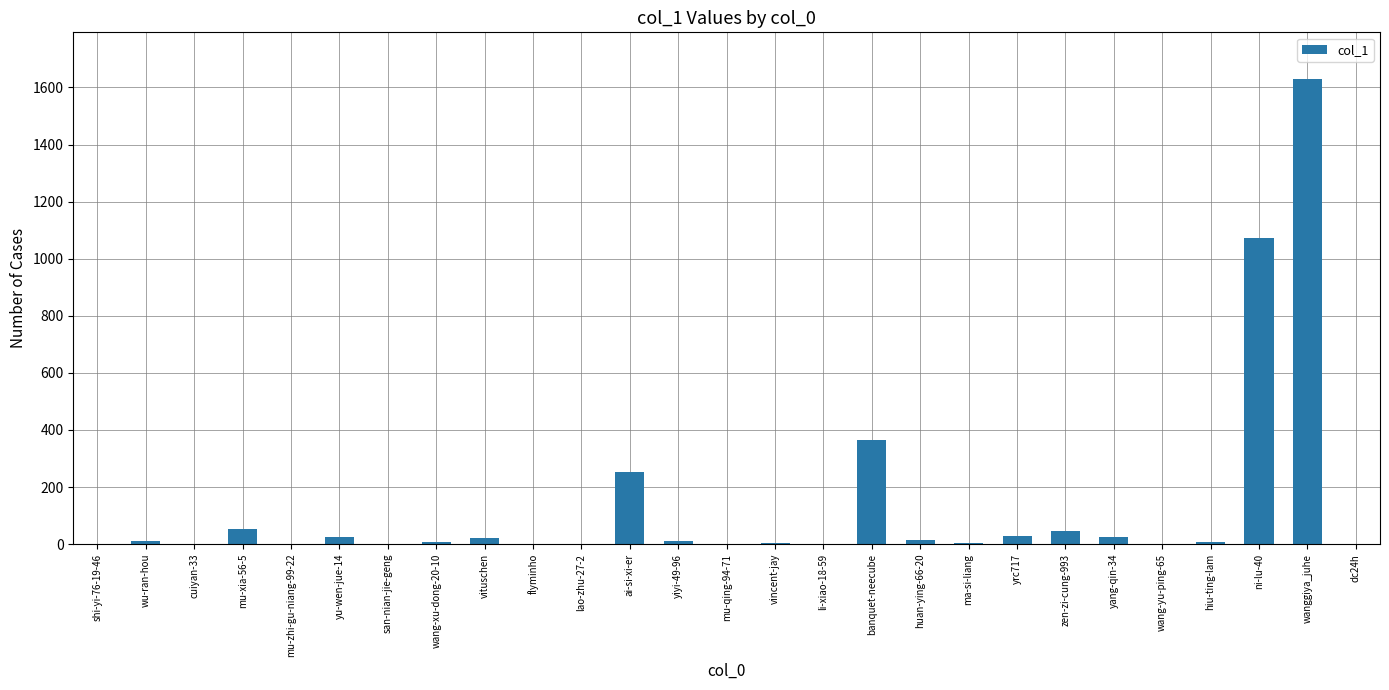

What is the sum of all values?

3584